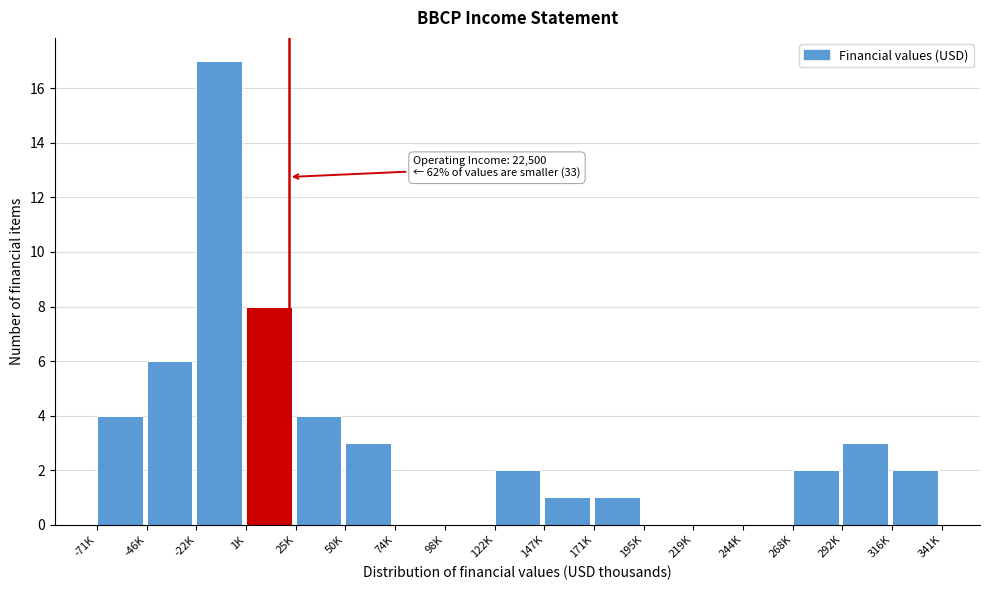

Reading left to right, list all the values displayed in this chart.

-71K=4	-46K=6	-22K=17	1K=8	25K=4	50K=3	74K=0	98K=0	122K=2	147K=1	171K=1	195K=0	219K=0	244K=0	268K=2	292K=3	316K=2